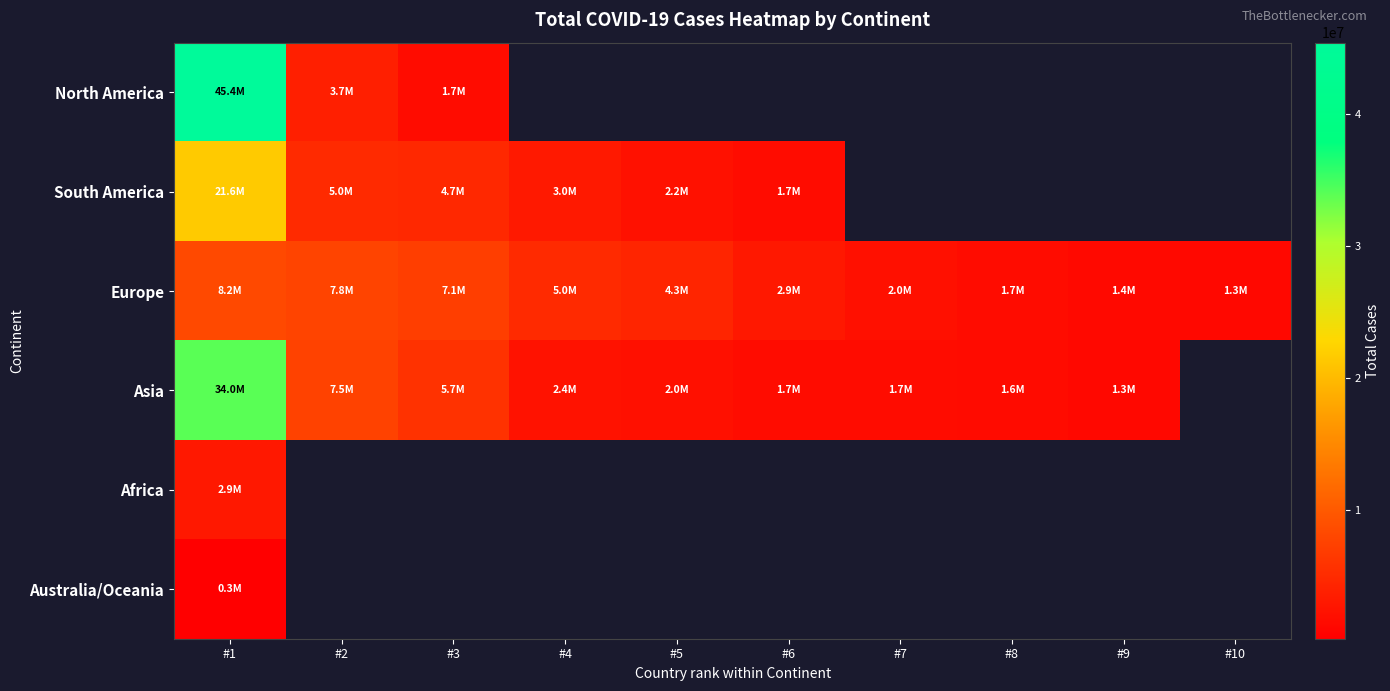

True or false: South America has a value of 2796557.2 at #6.

False